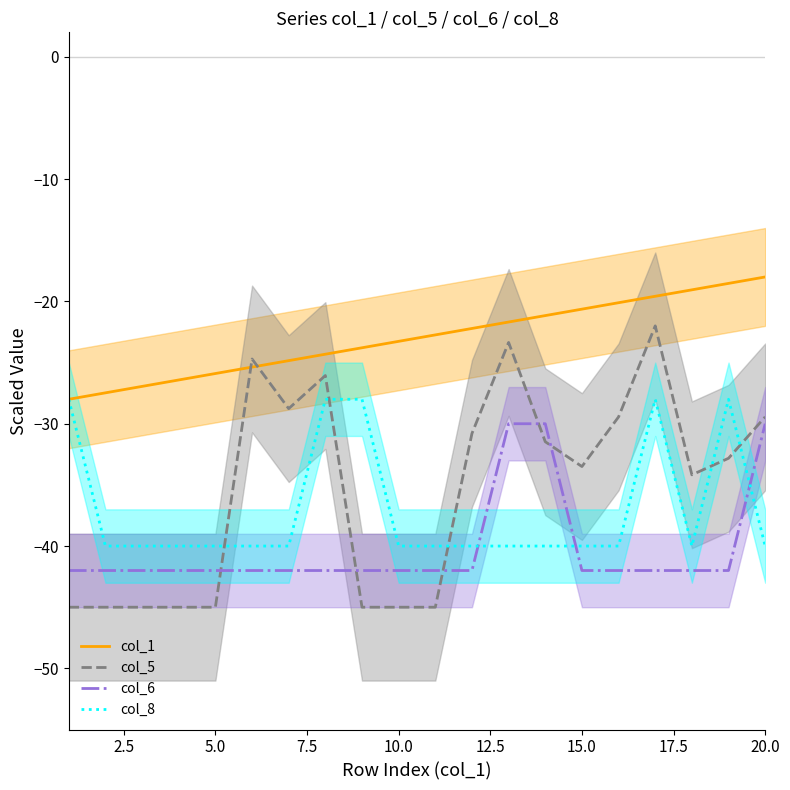

What is the lowest value of the col_6 series?

-42.0